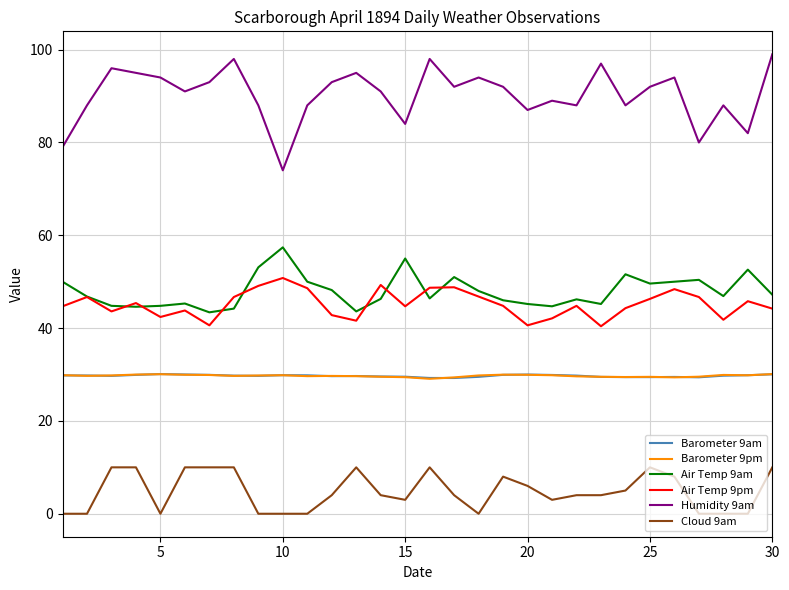

What are all the series names shown in the legend?

Barometer 9am, Barometer 9pm, Air Temp 9am, Air Temp 9pm, Humidity 9am, Cloud 9am